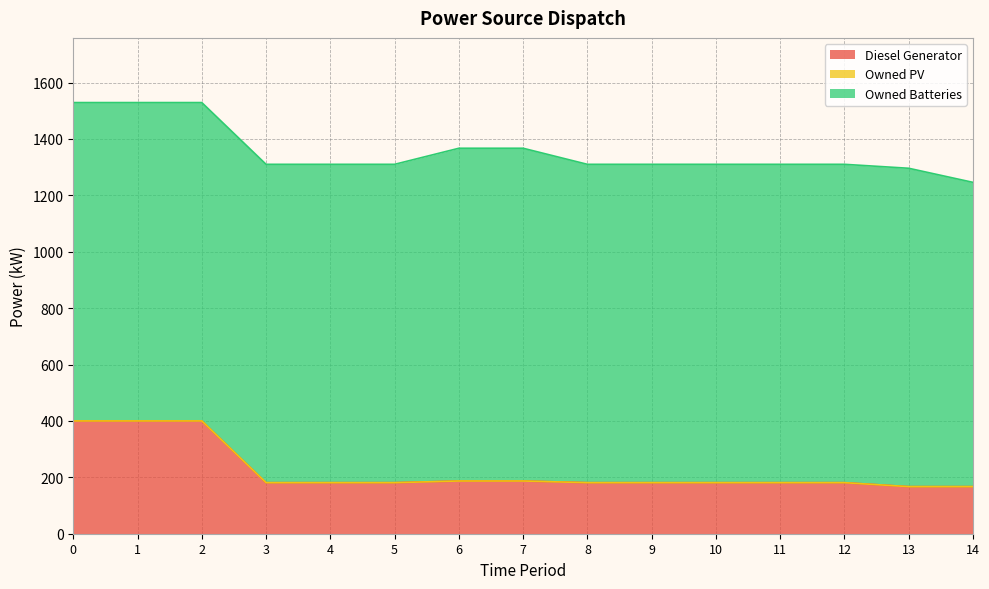

The Owned PV series shows 0 at 3. True or false?

True